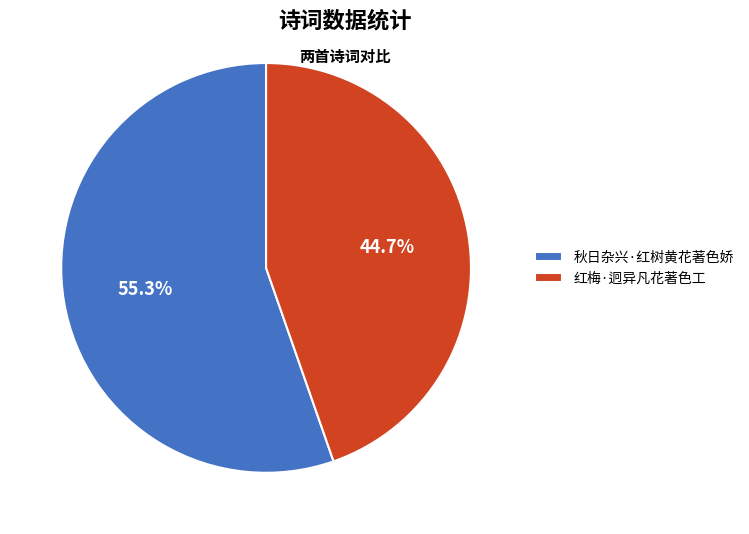

How much of the chart is everything except 秋日杂兴·红树黄花著色娇?

44.7%